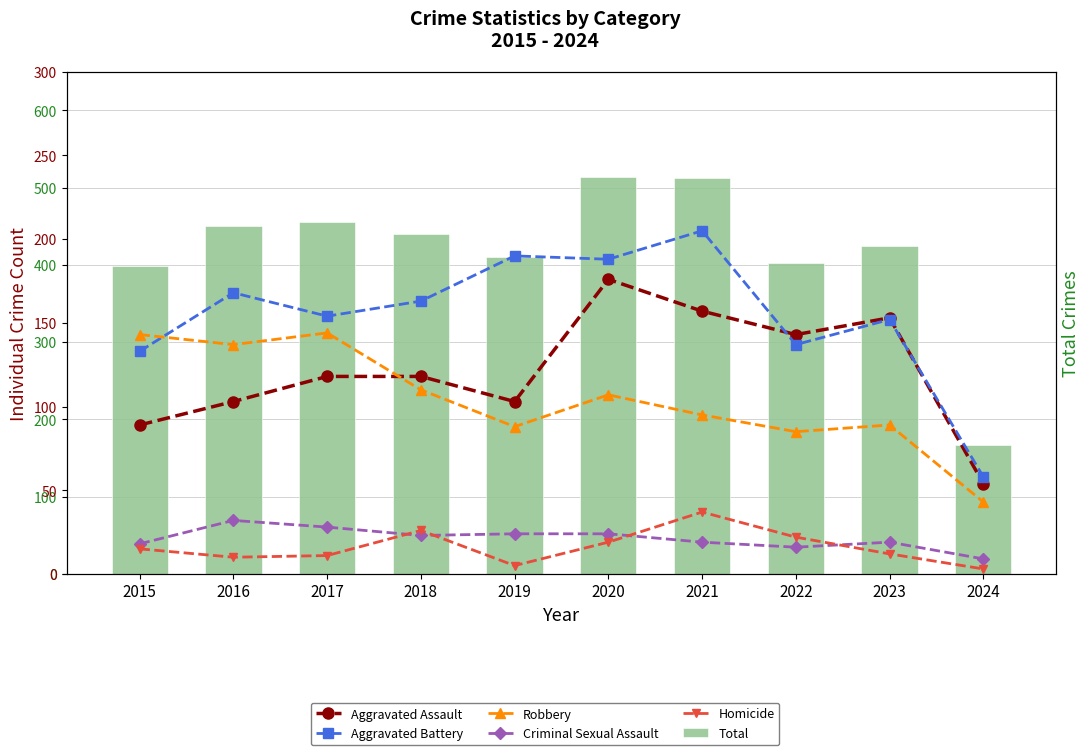

How many data points in Homicide are above 15?

4